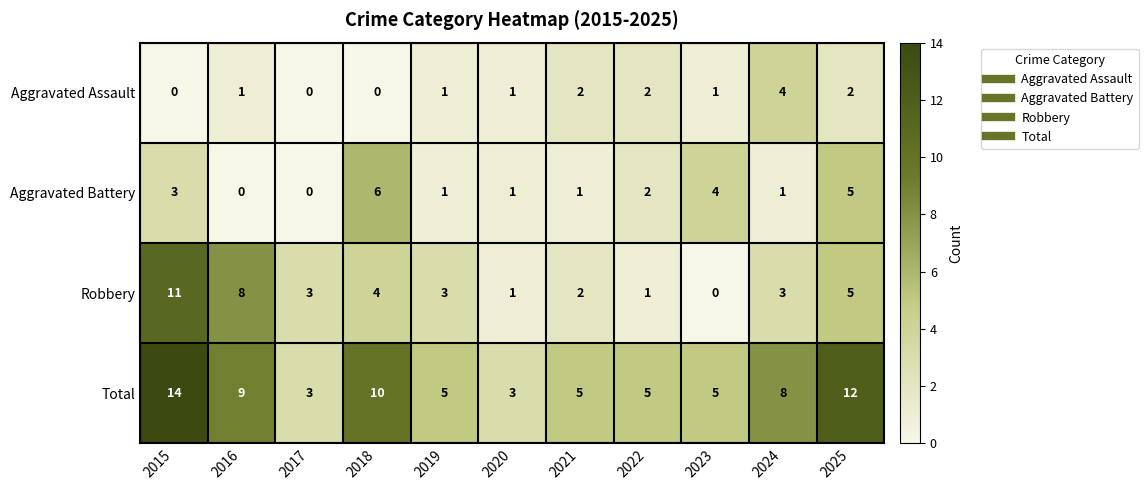

How many distinct data groups are displayed?

4